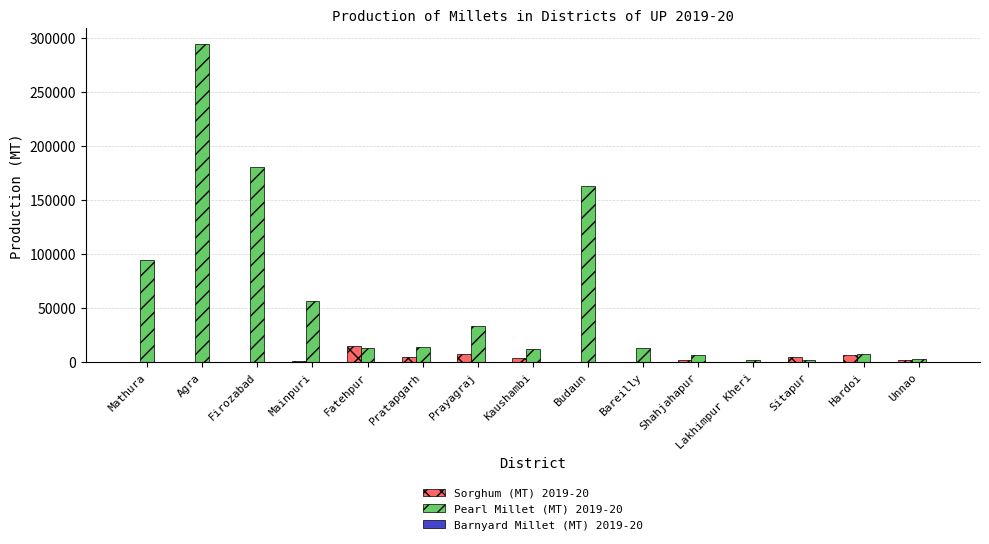

The value of Pearl Millet (MT) 2019-20 at Agra is 125984. True or false?

False